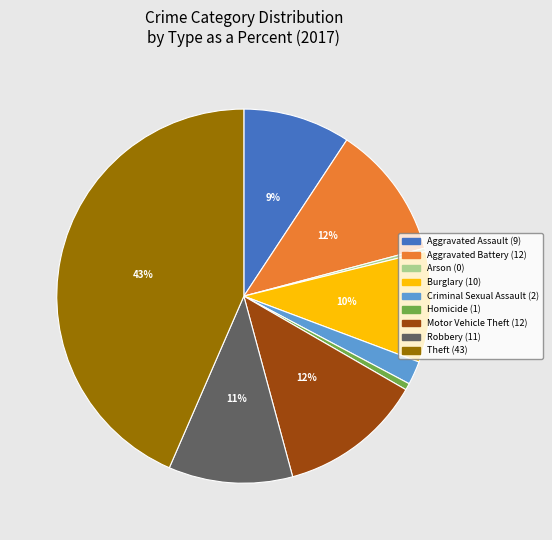

To the nearest percent, what is the average slice percentage?

11%